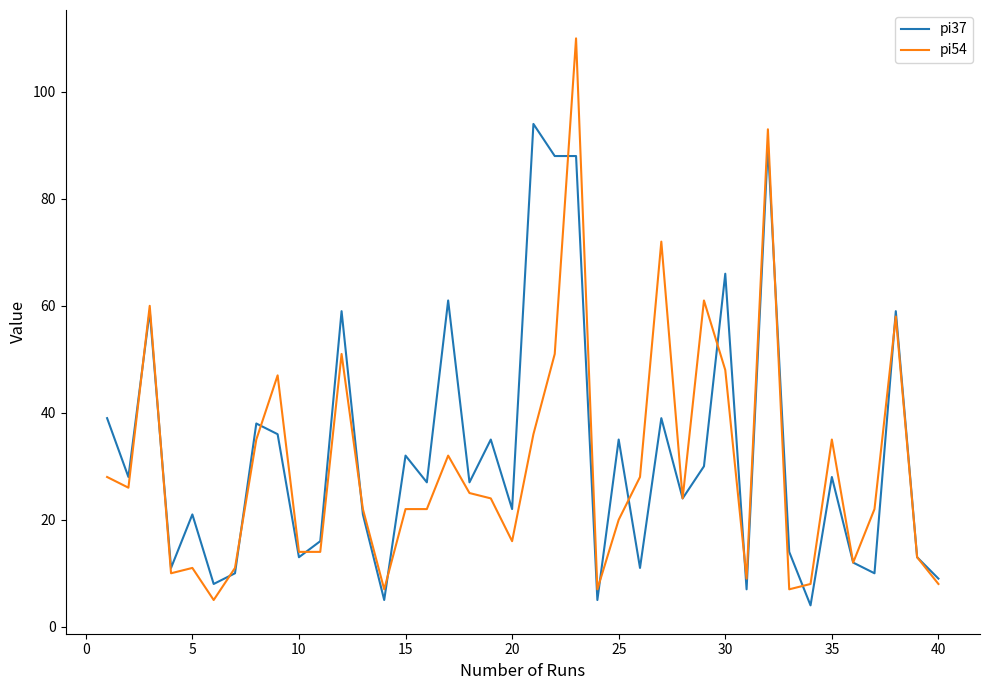

How many distinct data groups are displayed?

2